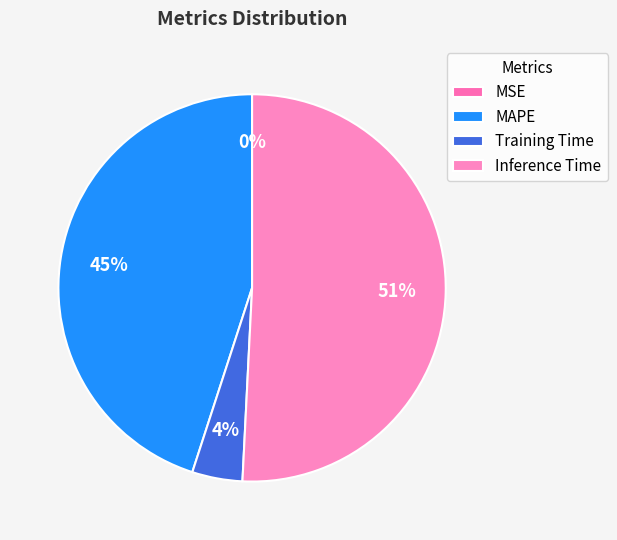

To the nearest percent, what is the difference between the largest and smallest slice percentages?

51%